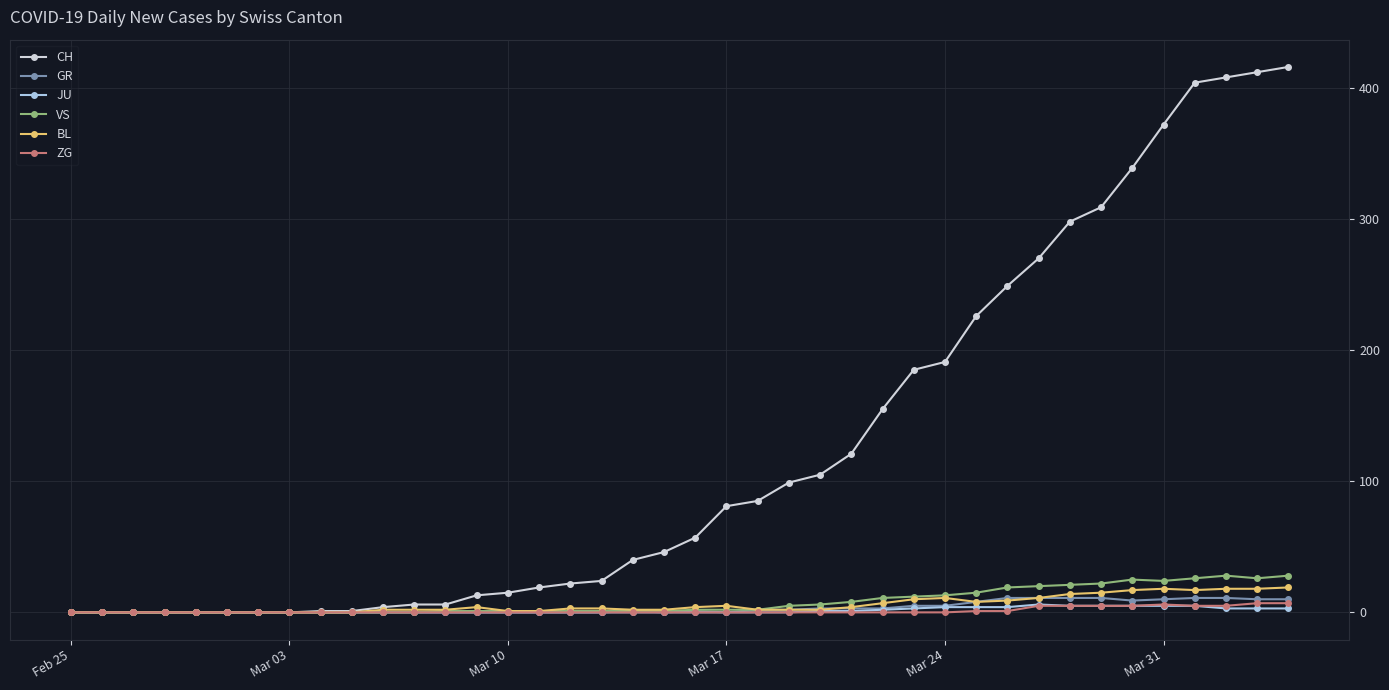

Which series has the largest range (max minus min)?

CH